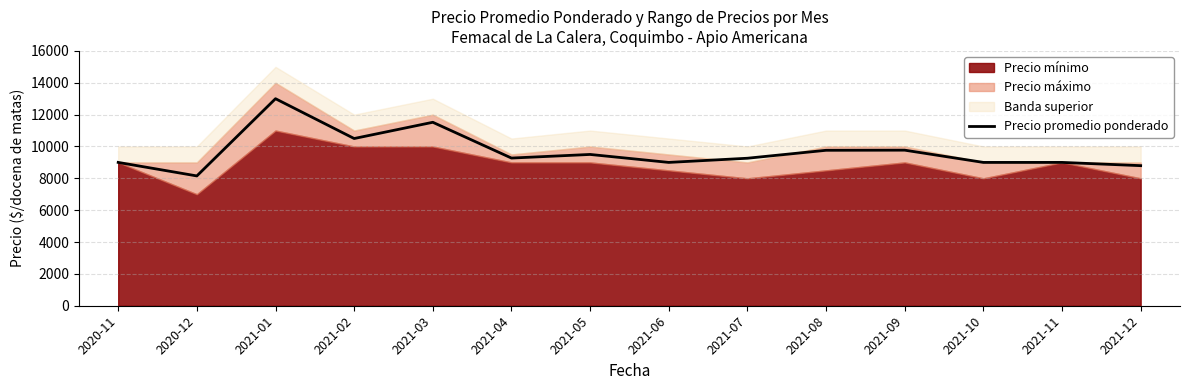

True or false: the data shows 9262 at 2021-07.

True